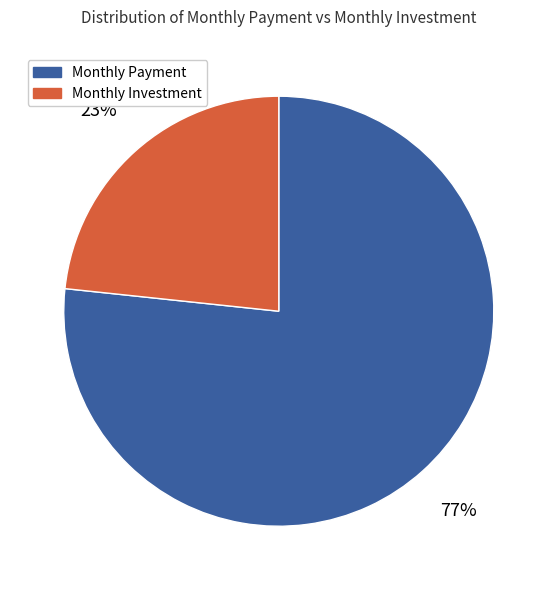

Is the sum of Monthly Payment and Monthly Investment greater than half?

Yes